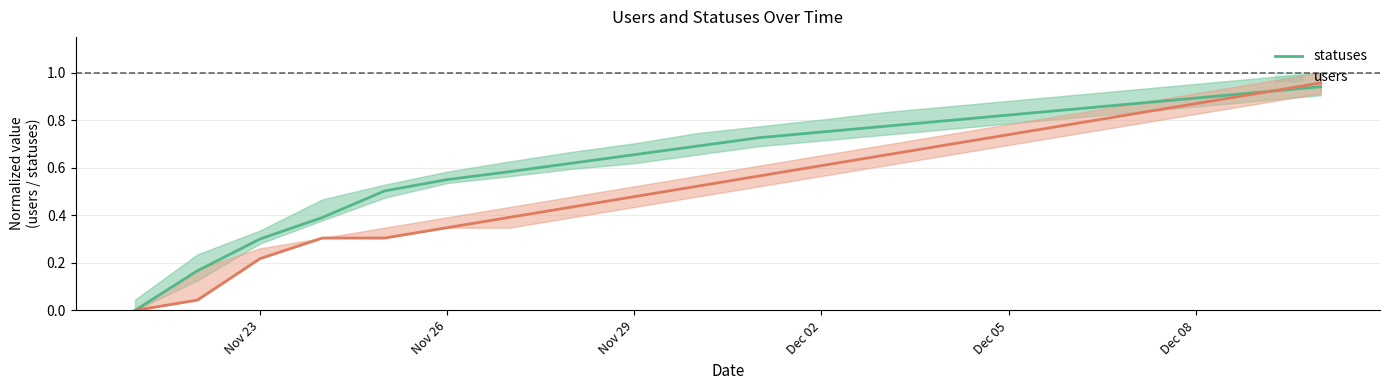

What is the highest value of the statuses series?

0.9